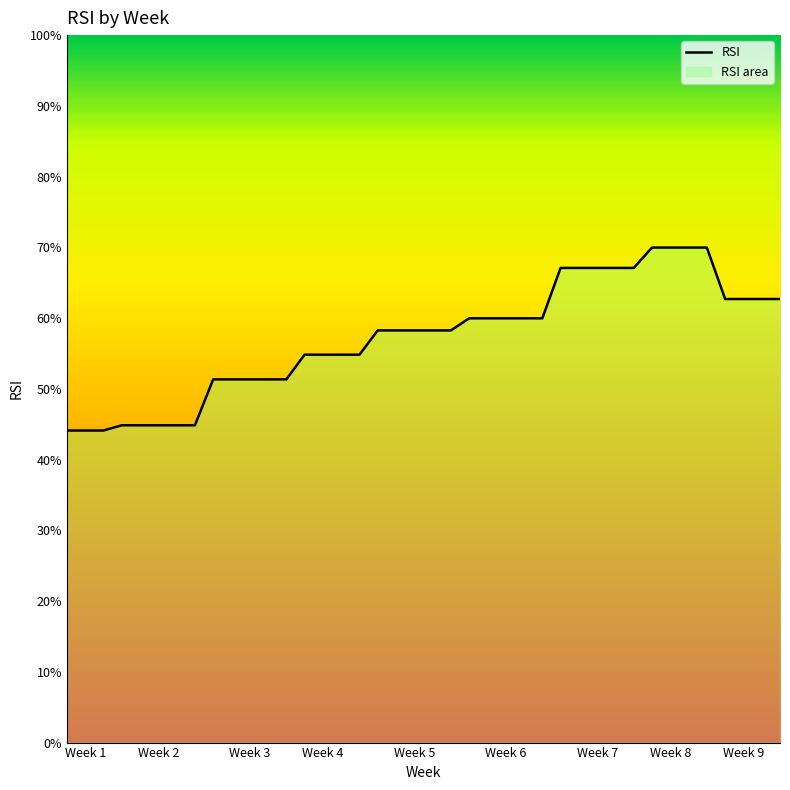

Where is the data nearest to the value 57?

5